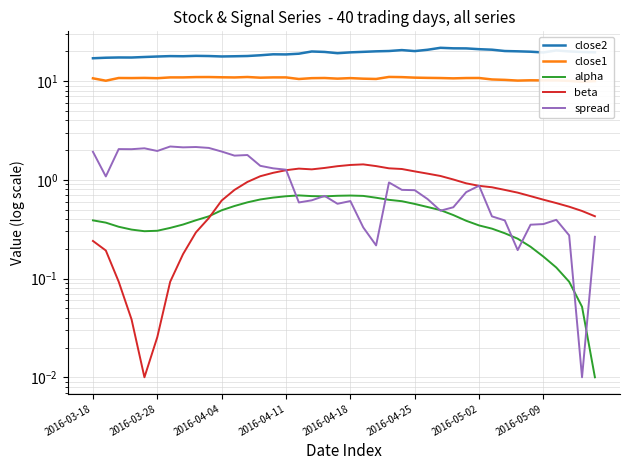

Does the chart have visible grid lines?

Yes